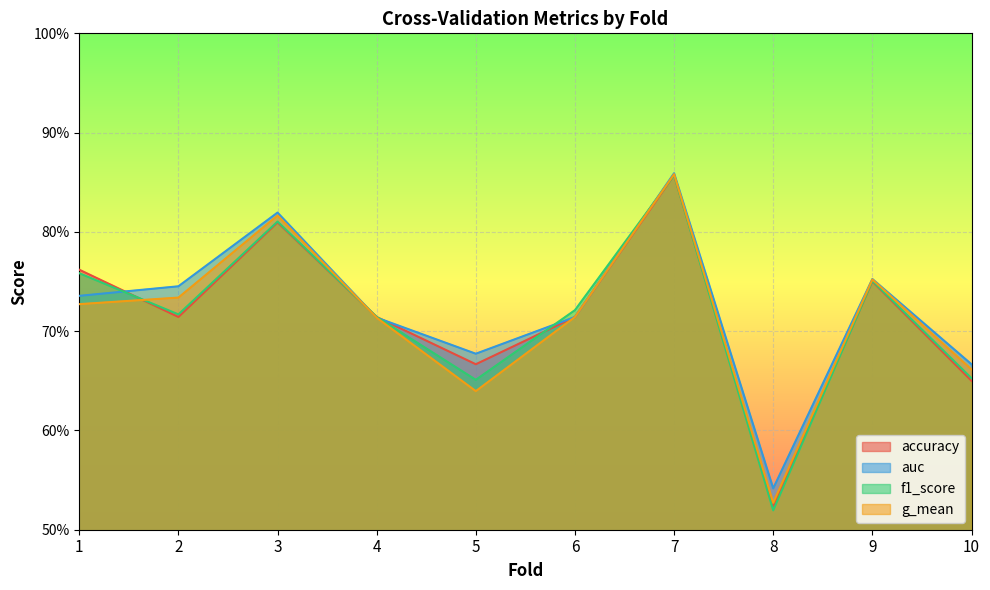

Which category has the lowest value across all series?

8